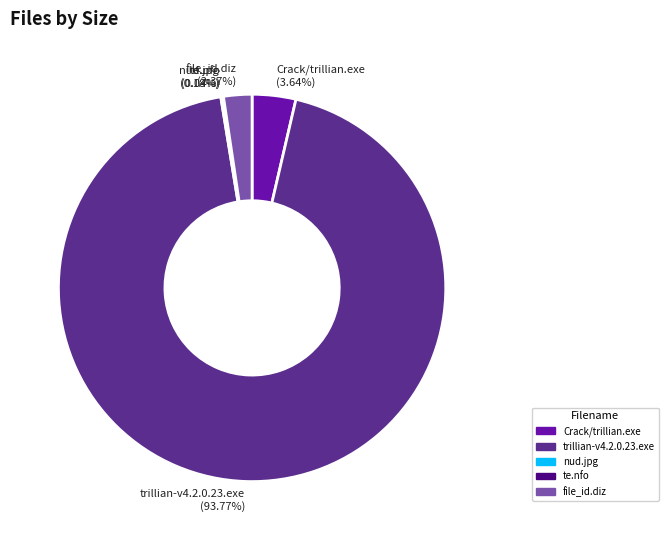

Which slice represents more than half of the pie?

trillian-v4.2.0.23.exe